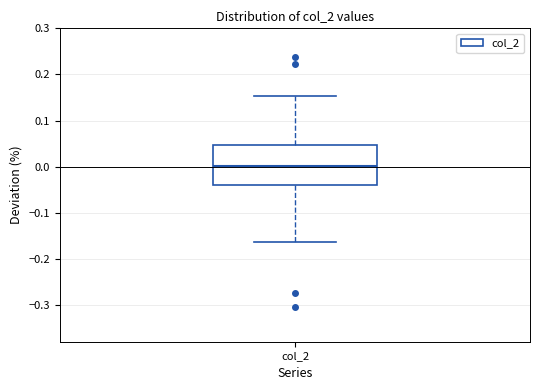

Read this box plot against the y-axis: the position of the median line, the range covered by the box, and the ends of both whiskers. The values are not printed on the chart, so give them approximately, as read against the axis.

median 0.00, box -0.04 to 0.05, whiskers -0.16 to 0.15